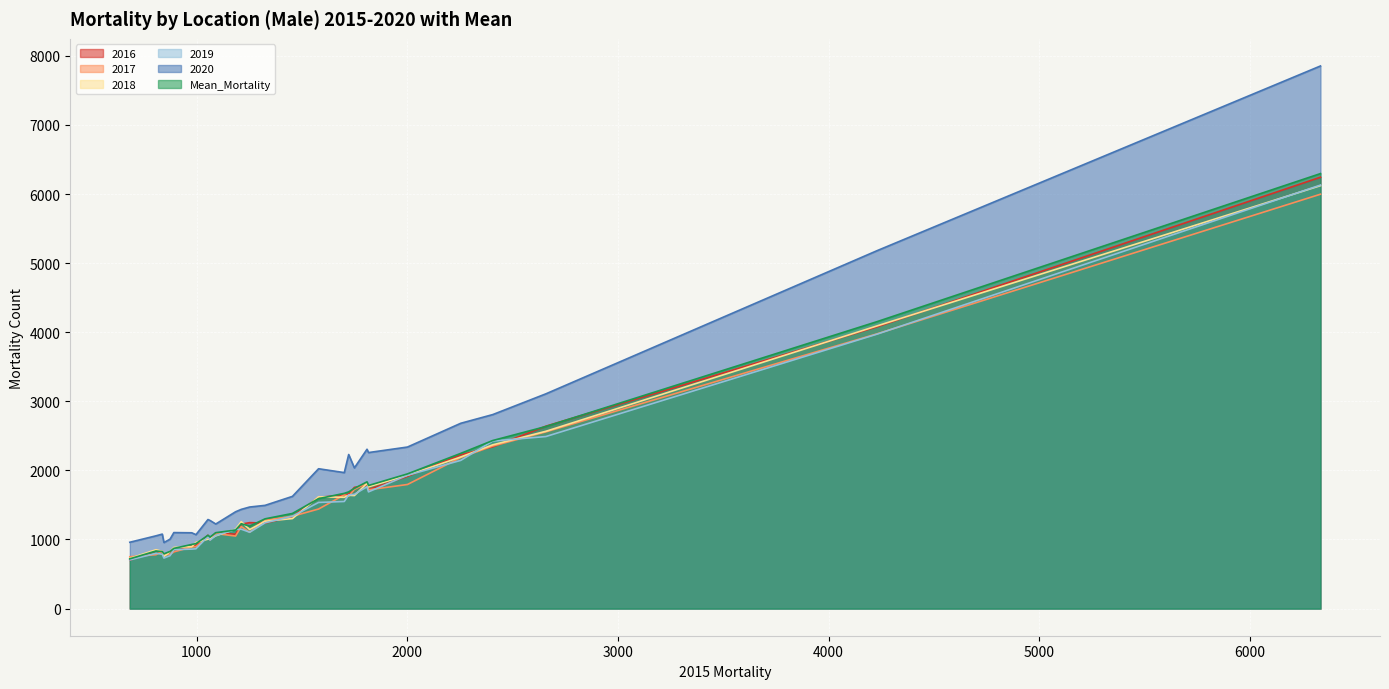

What is the average value of the 2020 series?

2011.6